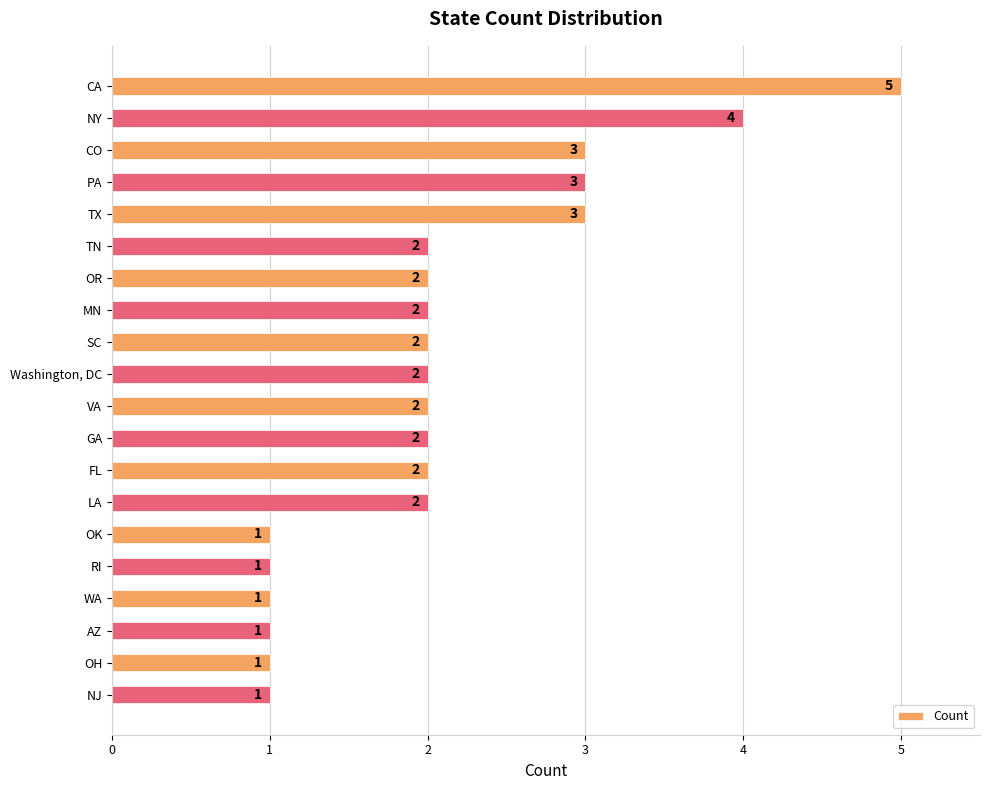

Does the chart contain stacked bars?

No